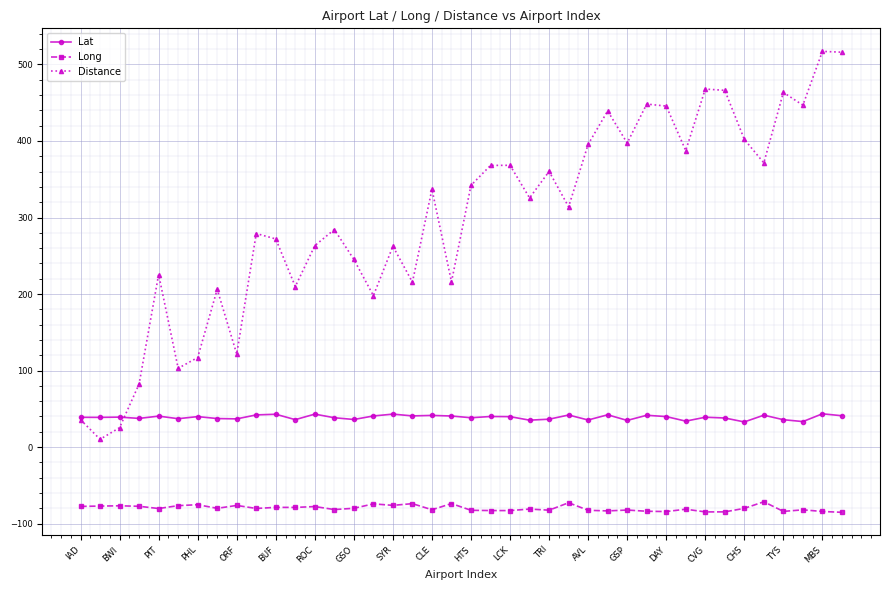

What is the value of the Lat point at the 13th from the left?

43.1